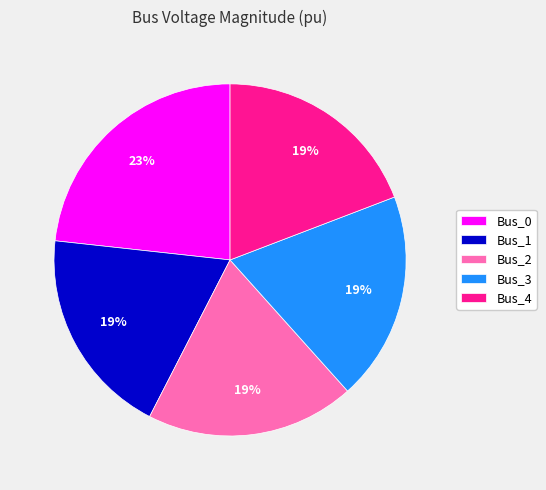

Does any single category account for the majority?

No